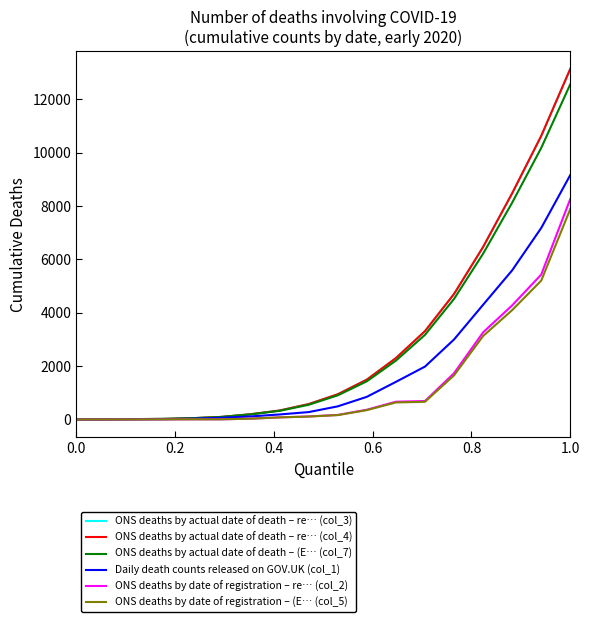

Which series has the widest spread of values?

ONS deaths by actual date of death – re… (col_4)